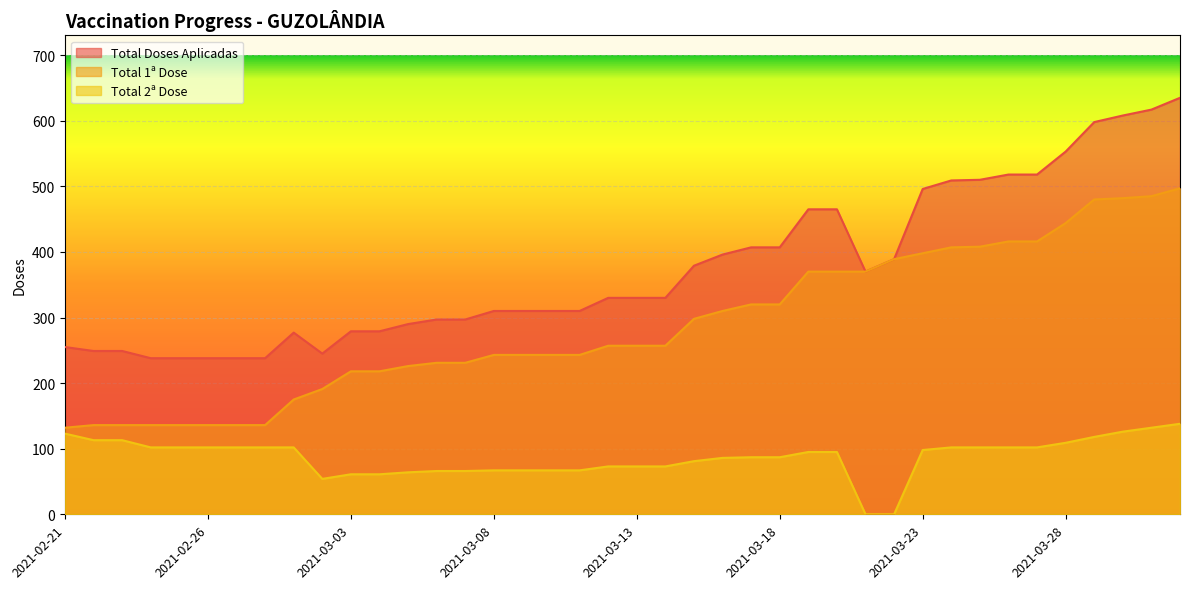

At which label is Total 2ª Dose closest to 69?

2021-03-08